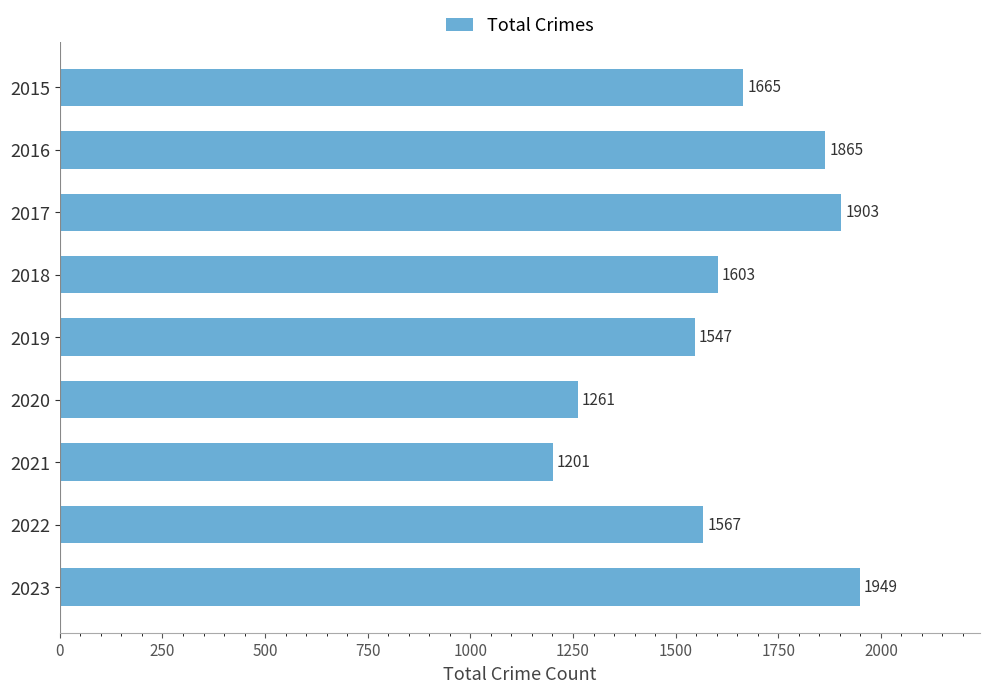

The value at 2022 is 1567. True or false?

True